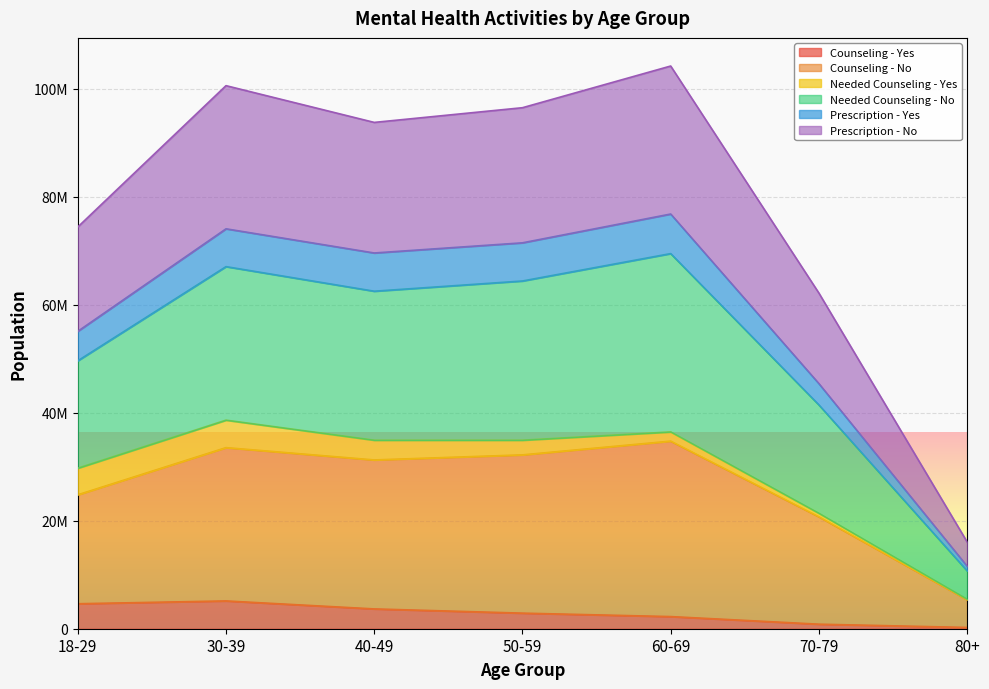

At which category does Needed Counseling - No reach its first local peak?

30-39